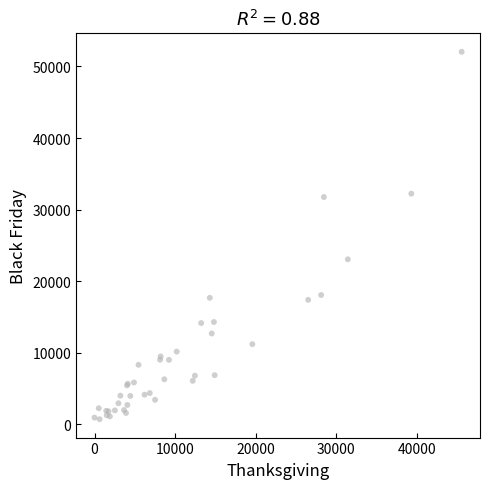

What Y value in the scatter plot is closest to 26386?

23061.2